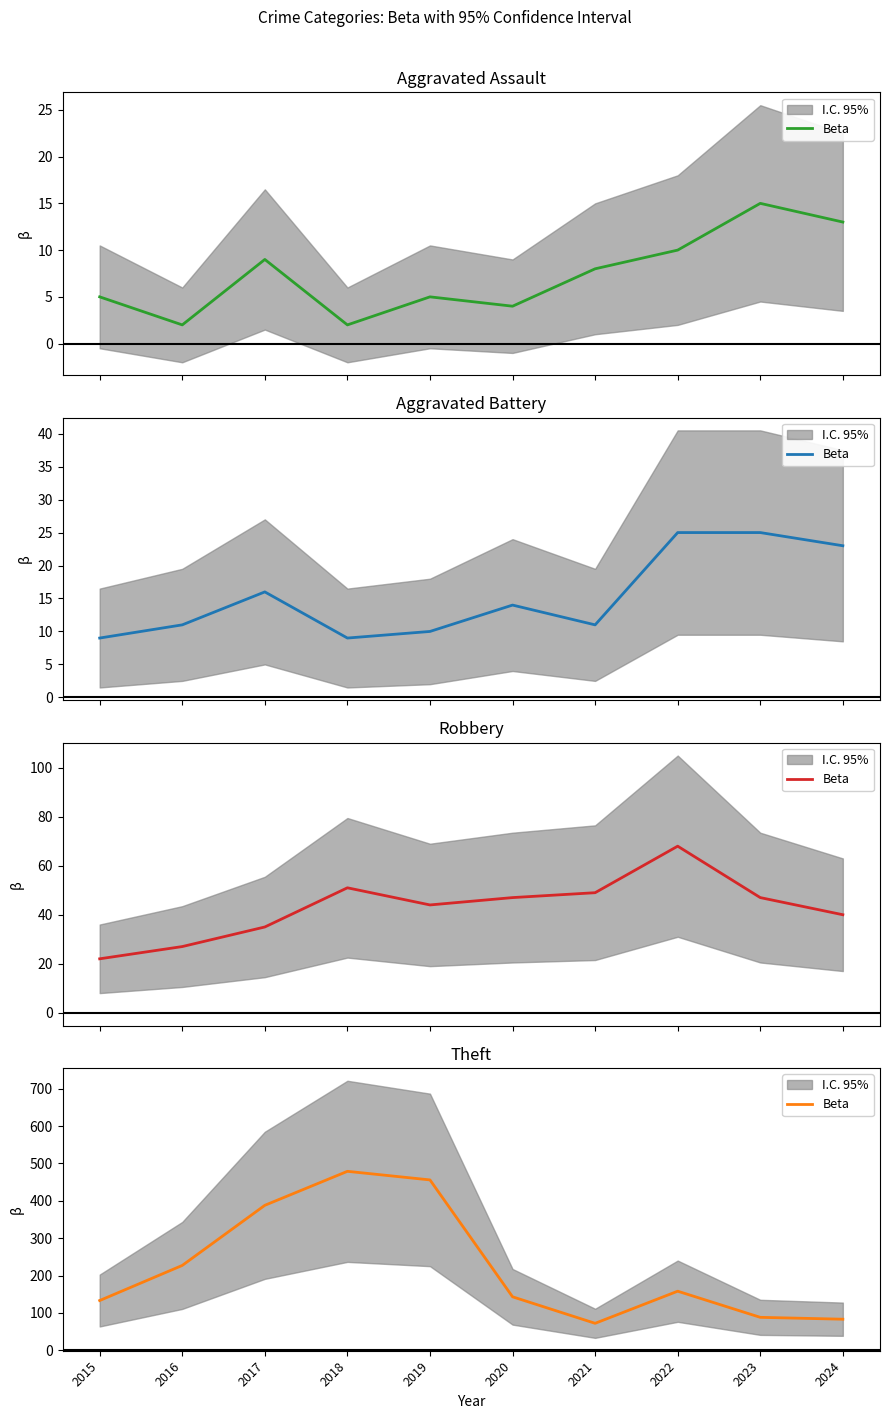

At which label is the value closest to 275?

2016